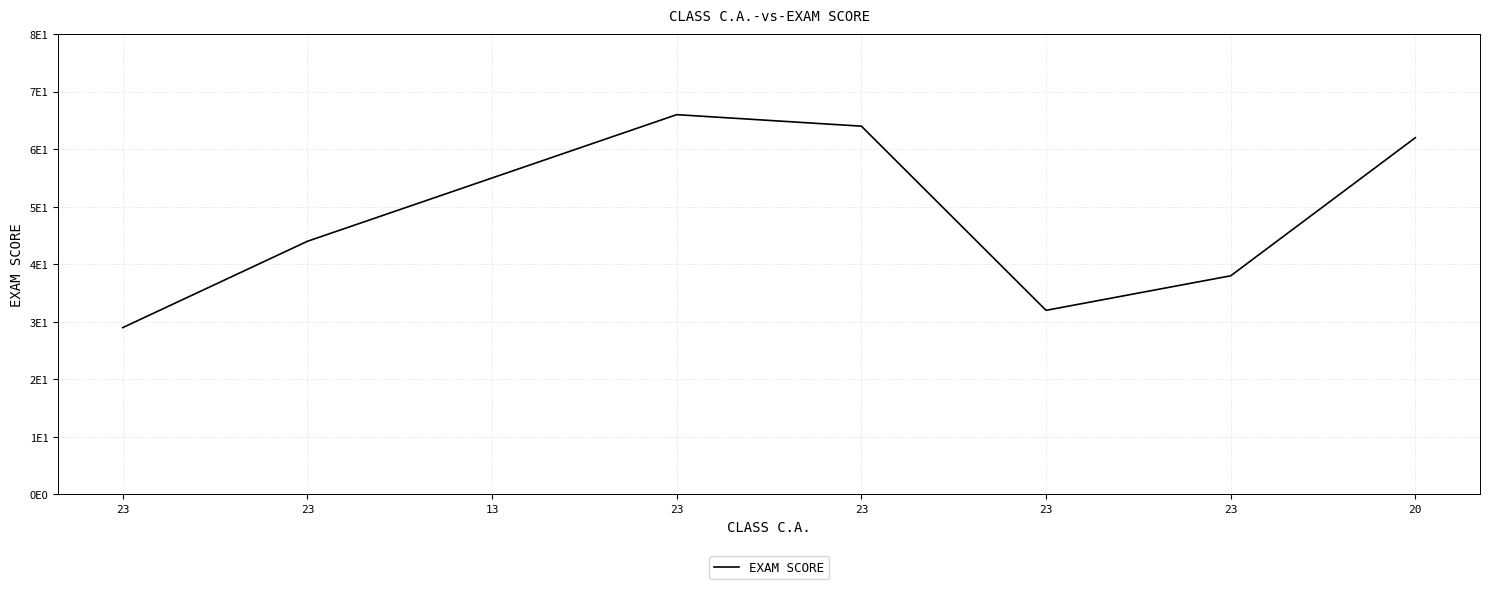

List the labels in order of value, largest first.

23, 23, 20, 13, 23, 23, 23, 23